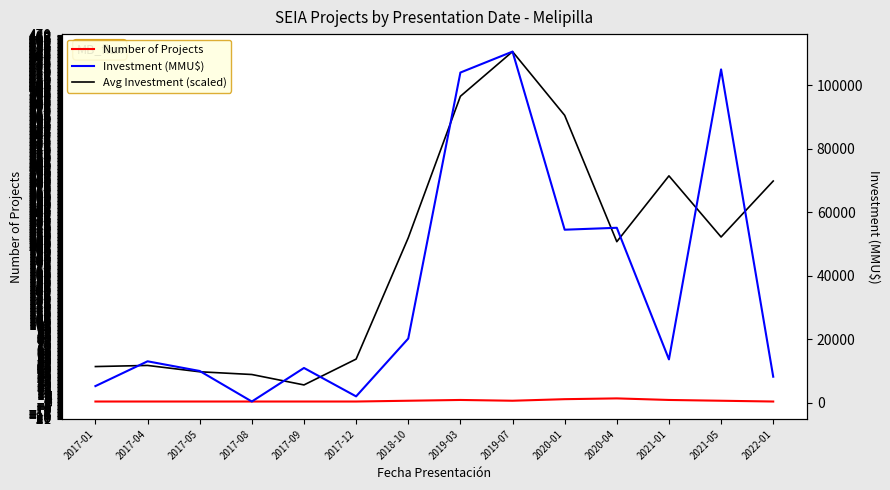

What is the difference between the maximum and minimum values in the Number of Projects series?

4.0